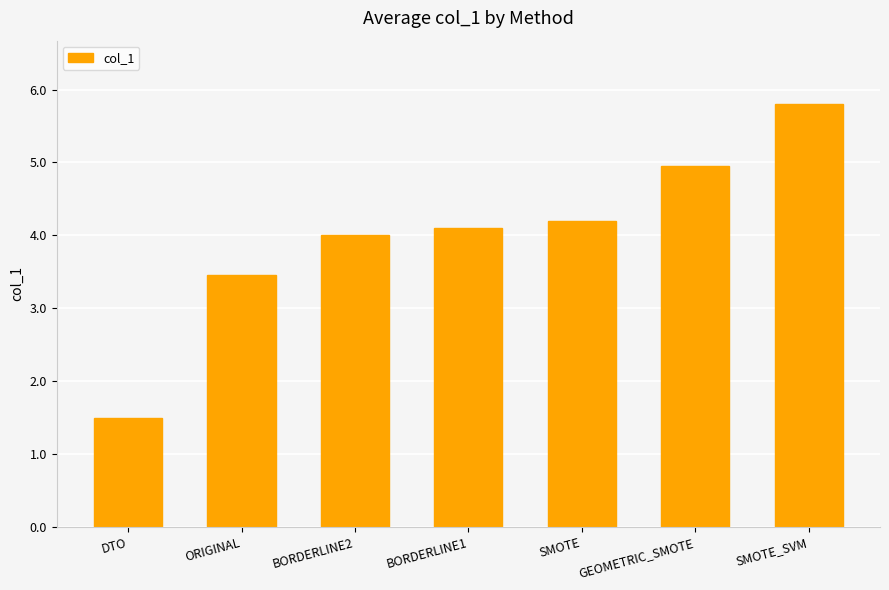

At which label is the value closest to 3?

ORIGINAL